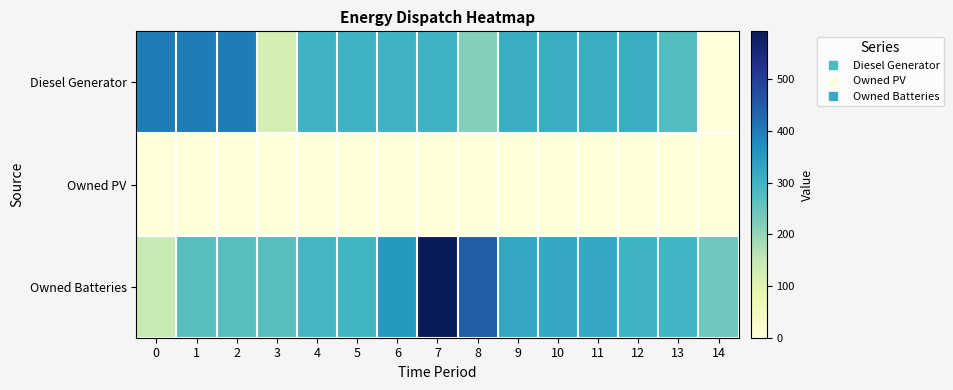

Count the number of data series in this chart.

3